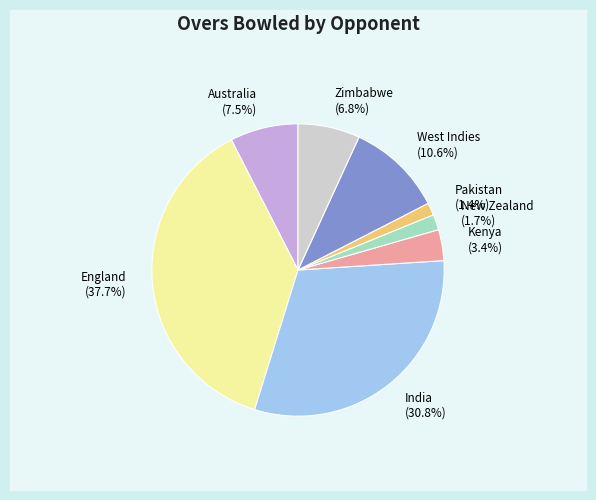

To the nearest percent, what is the combined percentage of England and Australia?

45%